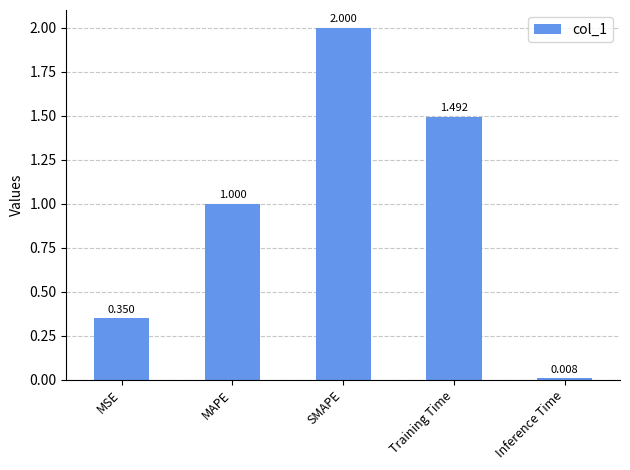

What is the label of the 2nd bar from the right?

Training Time